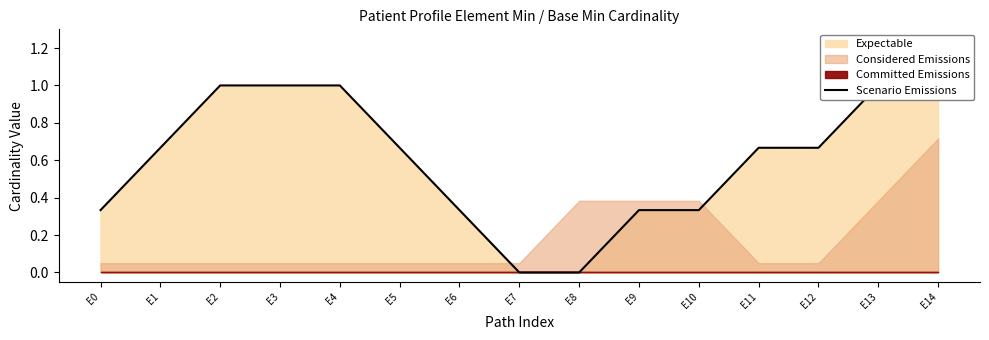

Which label corresponds to the largest value in the chart?

E2